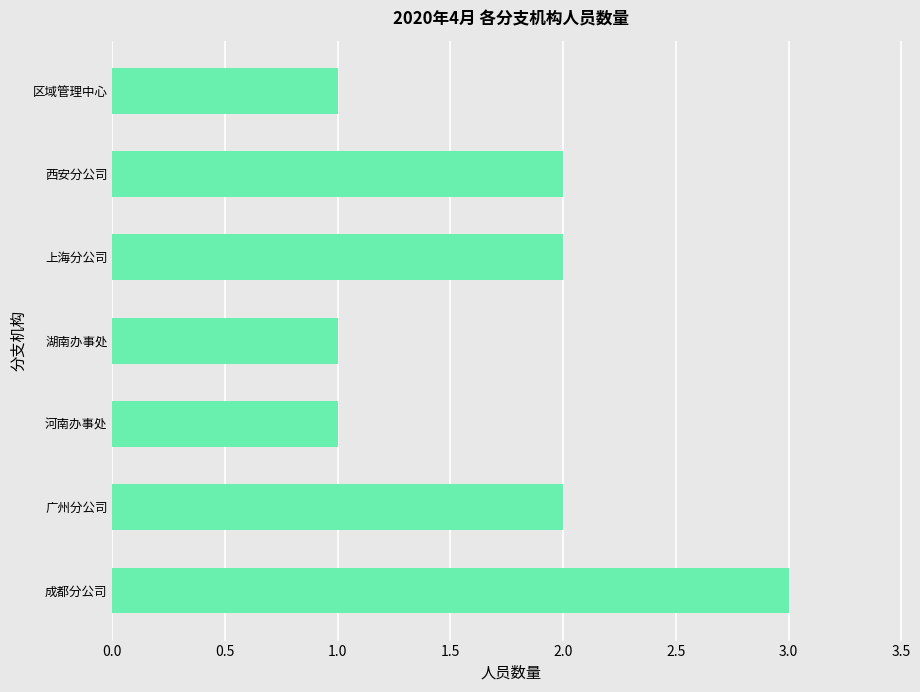

Between 成都分公司 and 河南办事处, which is larger?

成都分公司